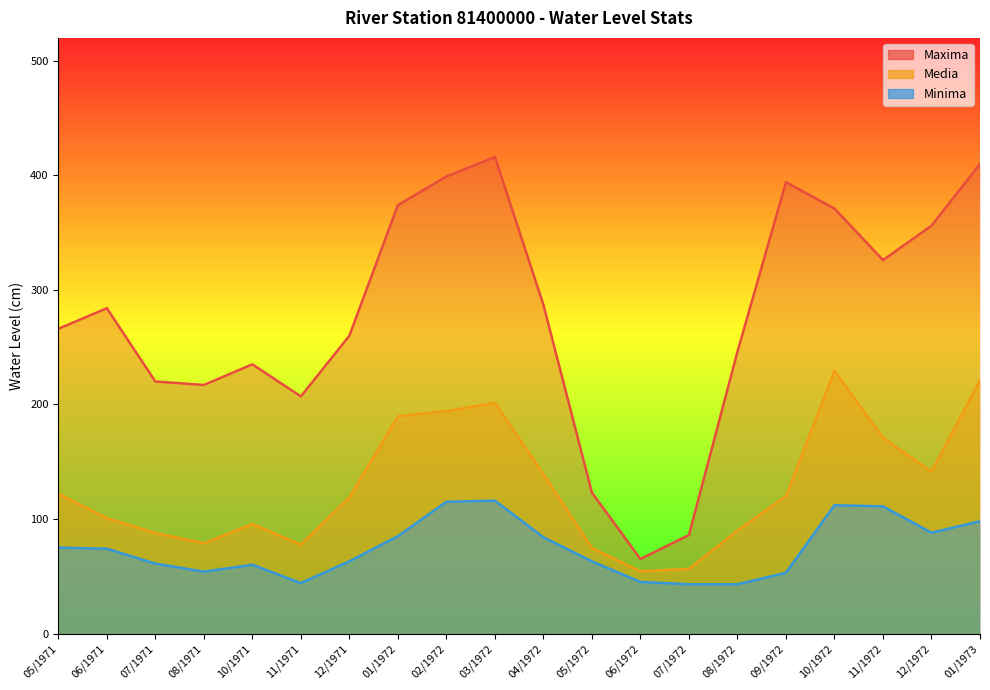

Is it true that Maxima equals 382.2 at 06/1971?

False